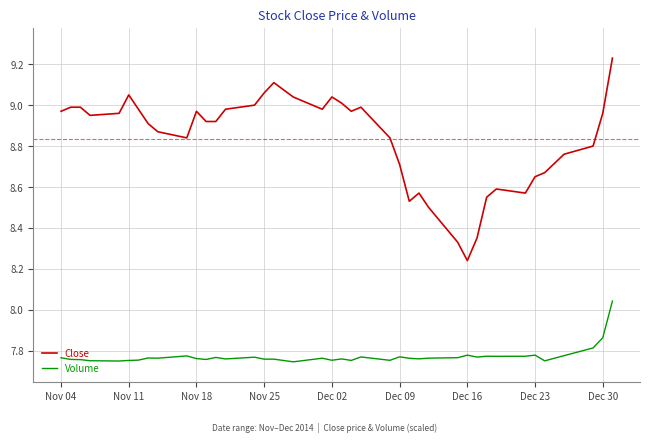

True or false: Volume and Close cross at least once.

False